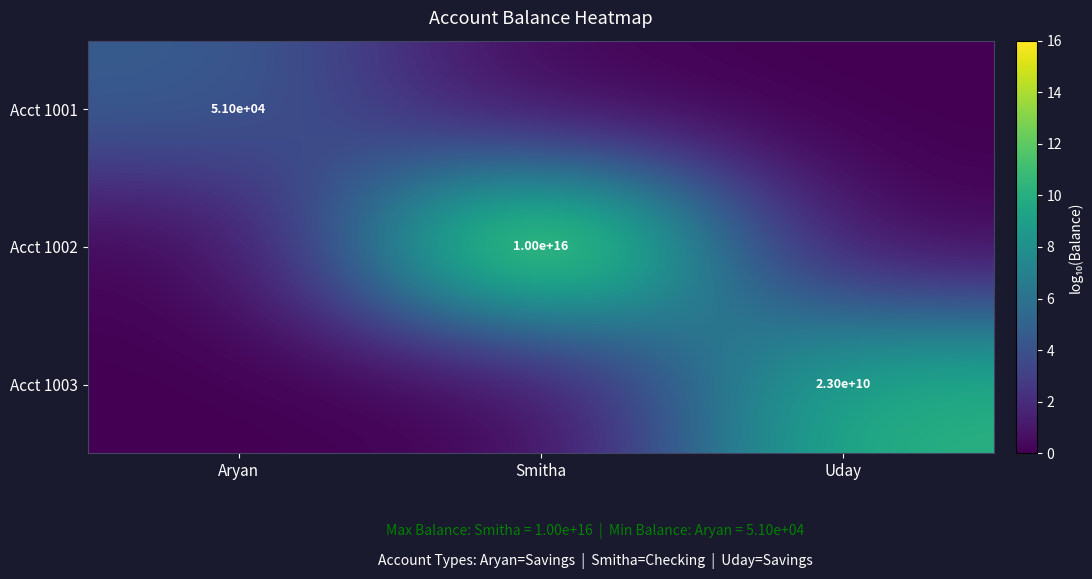

True or false: Acct 1001 has a value of 51000 at Aryan.

True